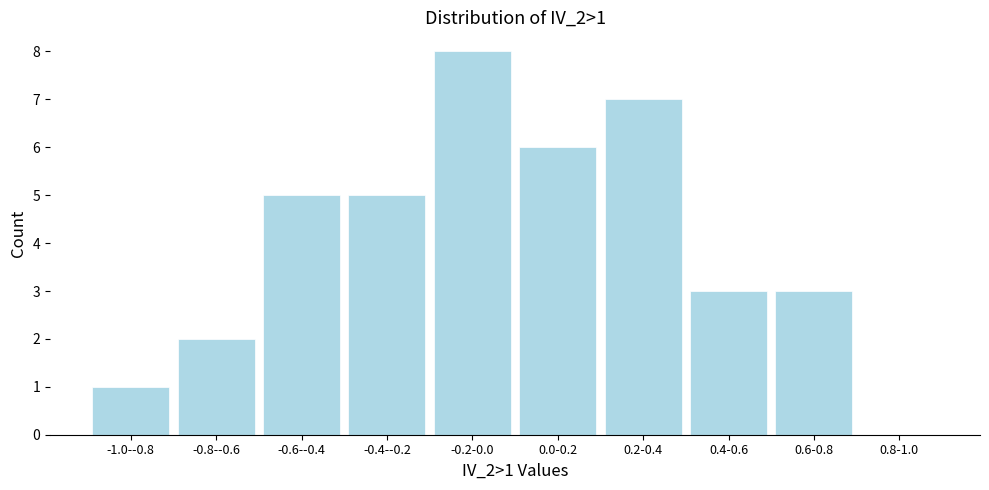

Reading right to left, what are all the values shown in this chart?

0.8-1.0=0	0.6-0.8=3	0.4-0.6=3	0.2-0.4=7	0.0-0.2=6	-0.2-0.0=8	-0.4--0.2=5	-0.6--0.4=5	-0.8--0.6=2	-1.0--0.8=1